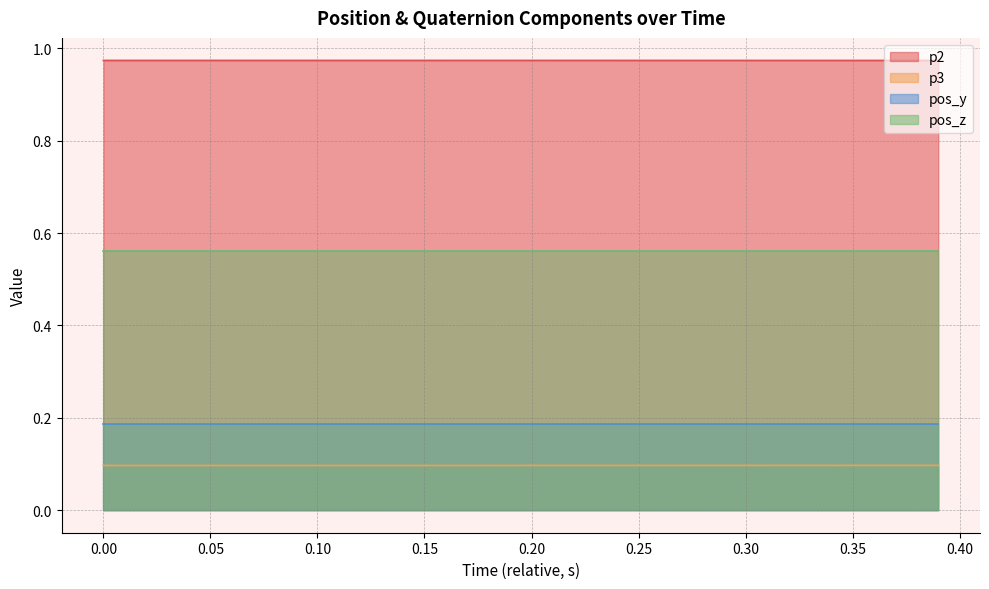

Rank the series at 0.20 from lowest to highest value.

p3, pos_y, pos_z, p2